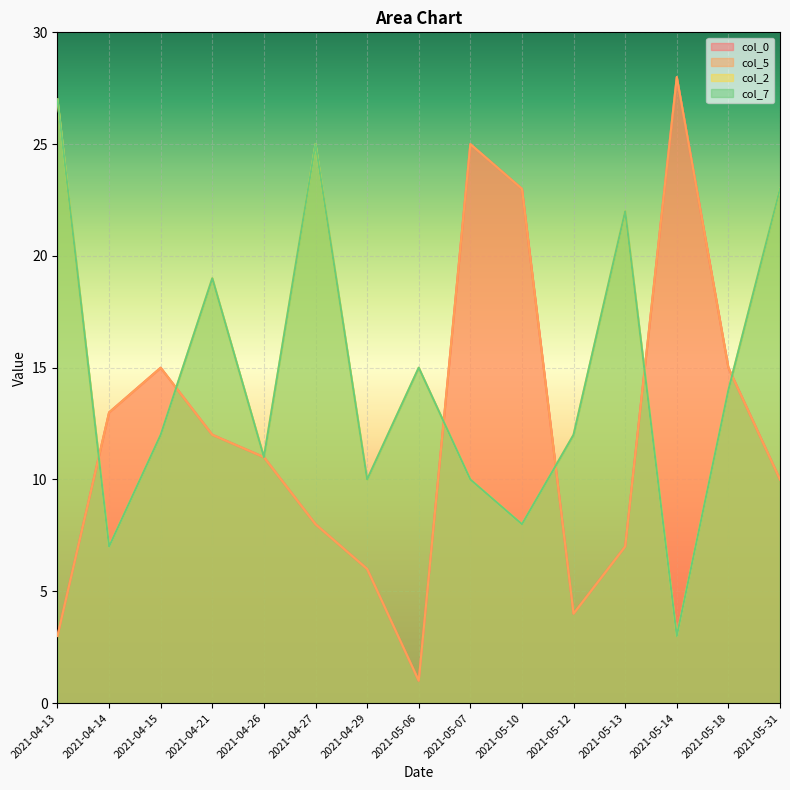

The value of col_7 at 2021-05-10 is 8. True or false?

True